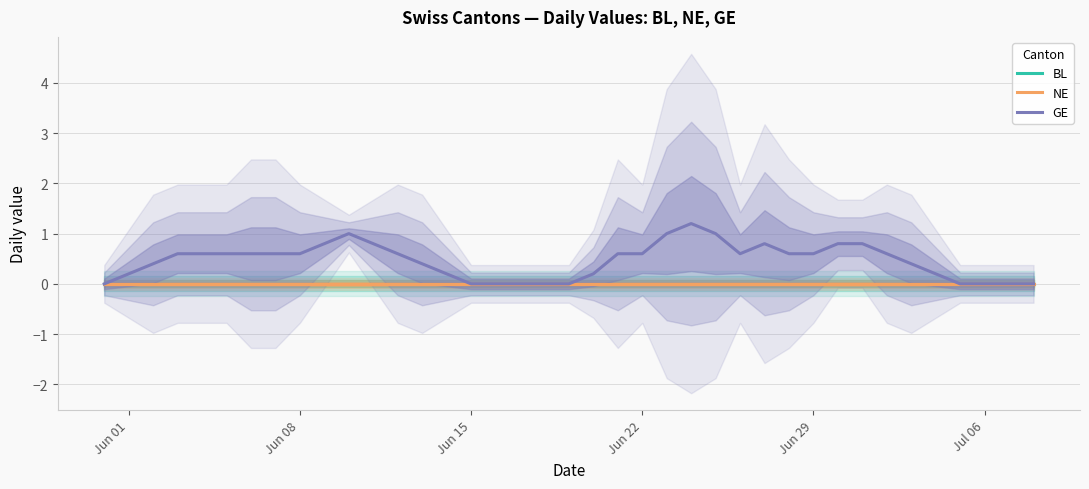

True or false: BL and NE cross at least once.

False